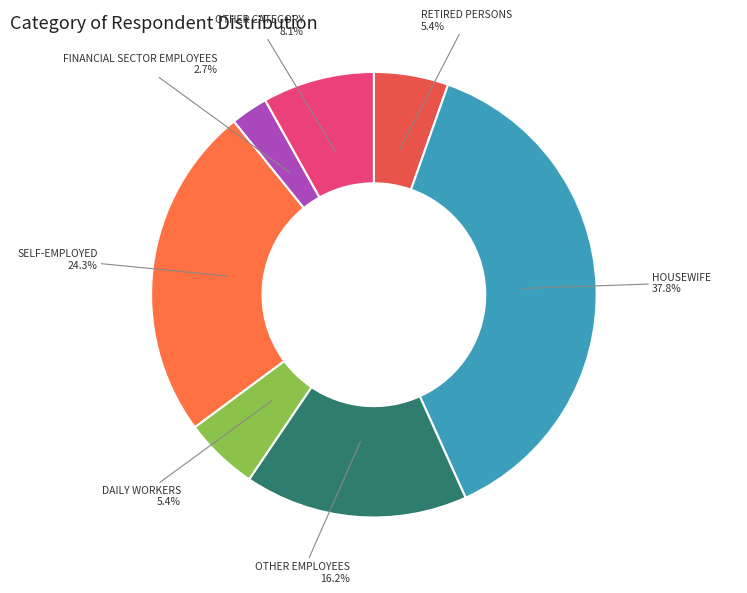

How many slices are in this pie chart?

7